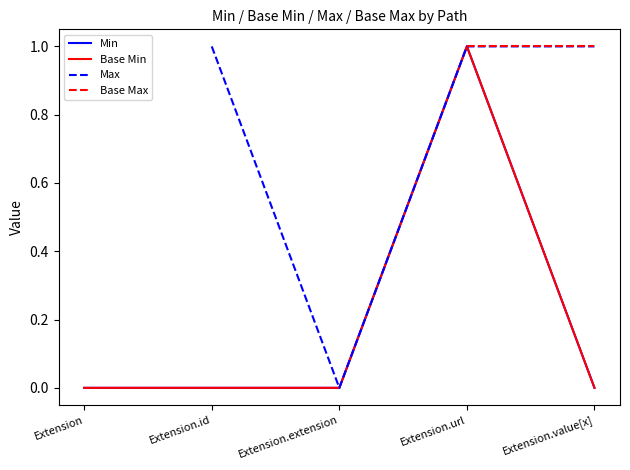

The Base Max series shows 1.0 at Extension.value[x]. True or false?

True